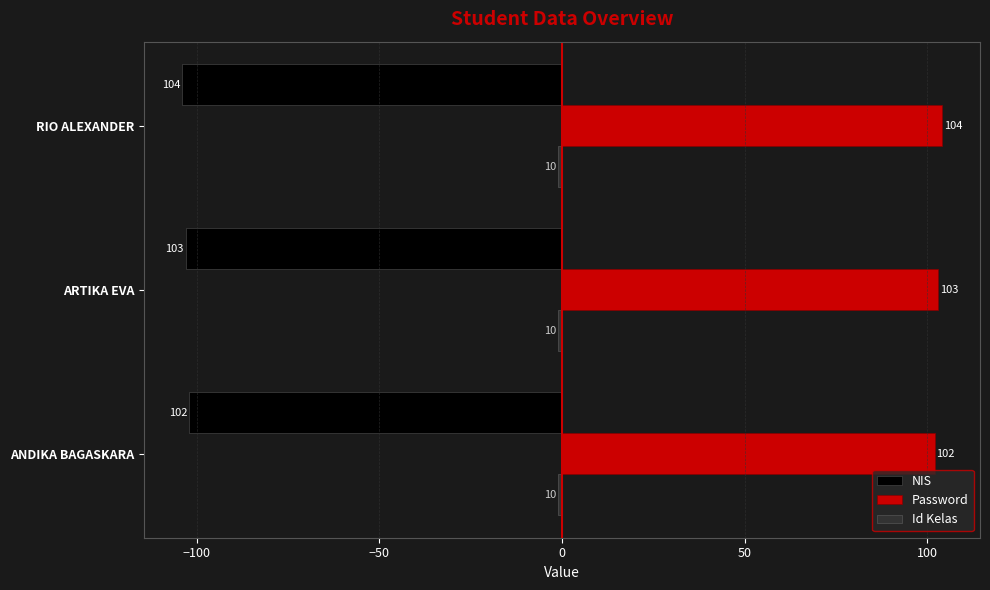

How many NIS values are between -104 and -102?

3